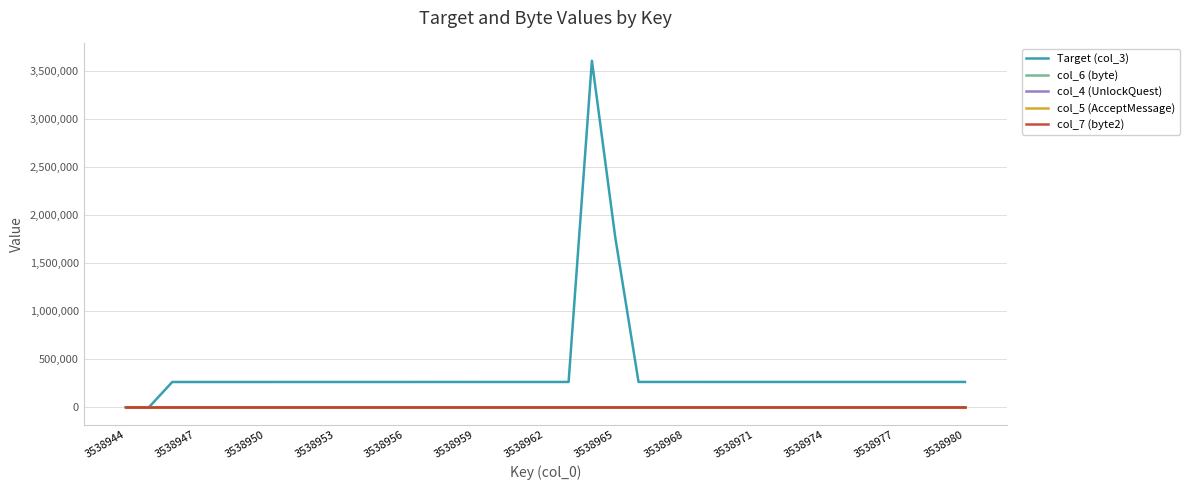

Does the chart have visible grid lines?

Yes